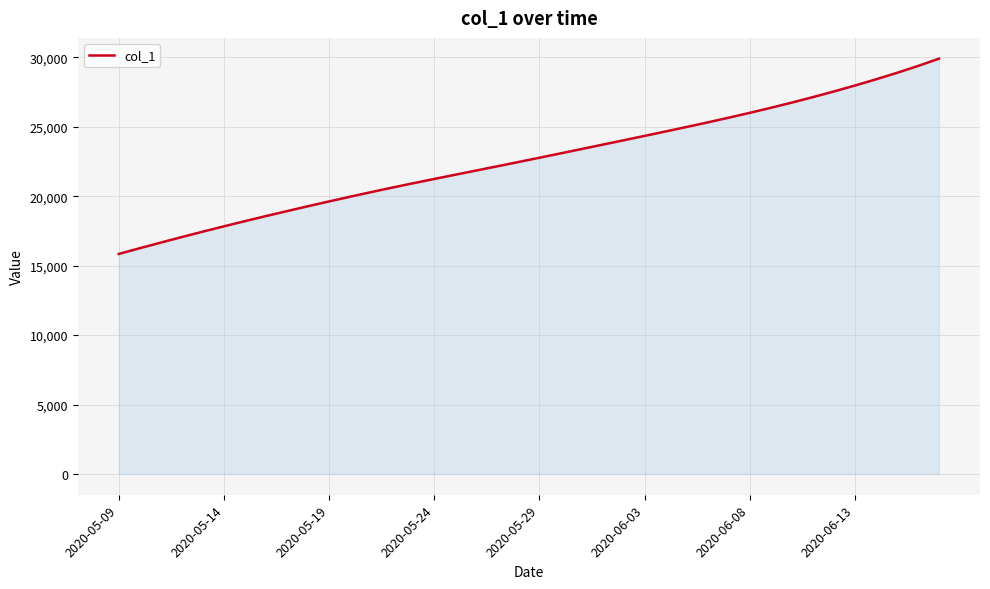

What is the minimum value shown in the chart?

15842.6